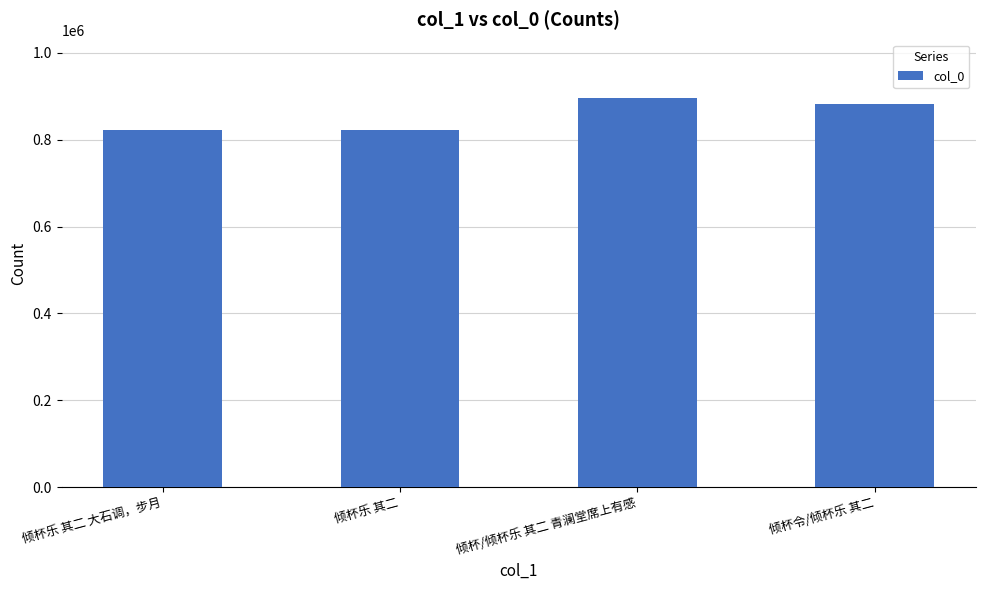

Are the bars horizontal?

No